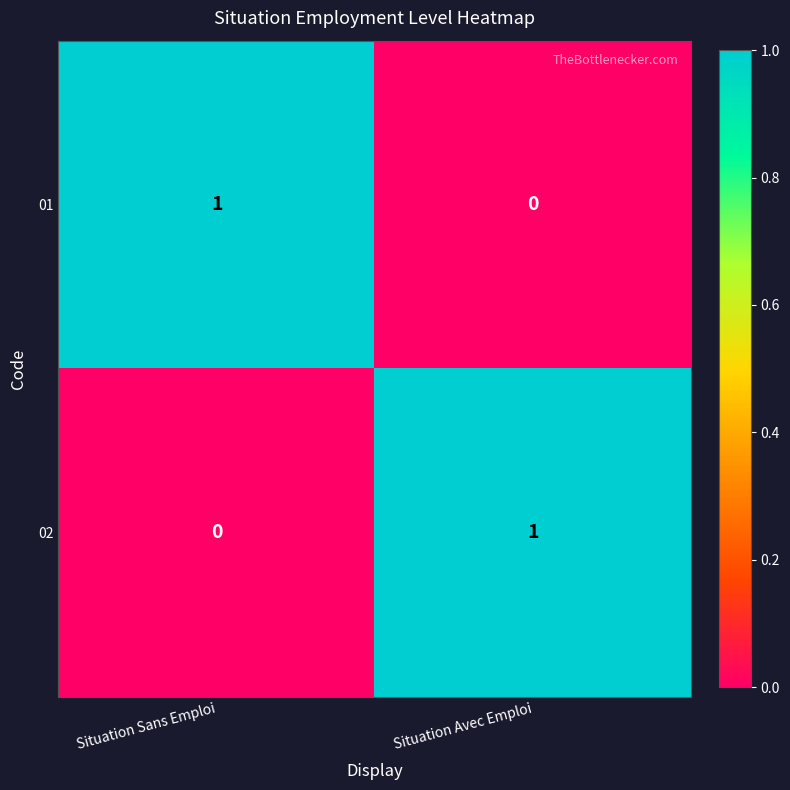

What is the greatest value displayed?

1